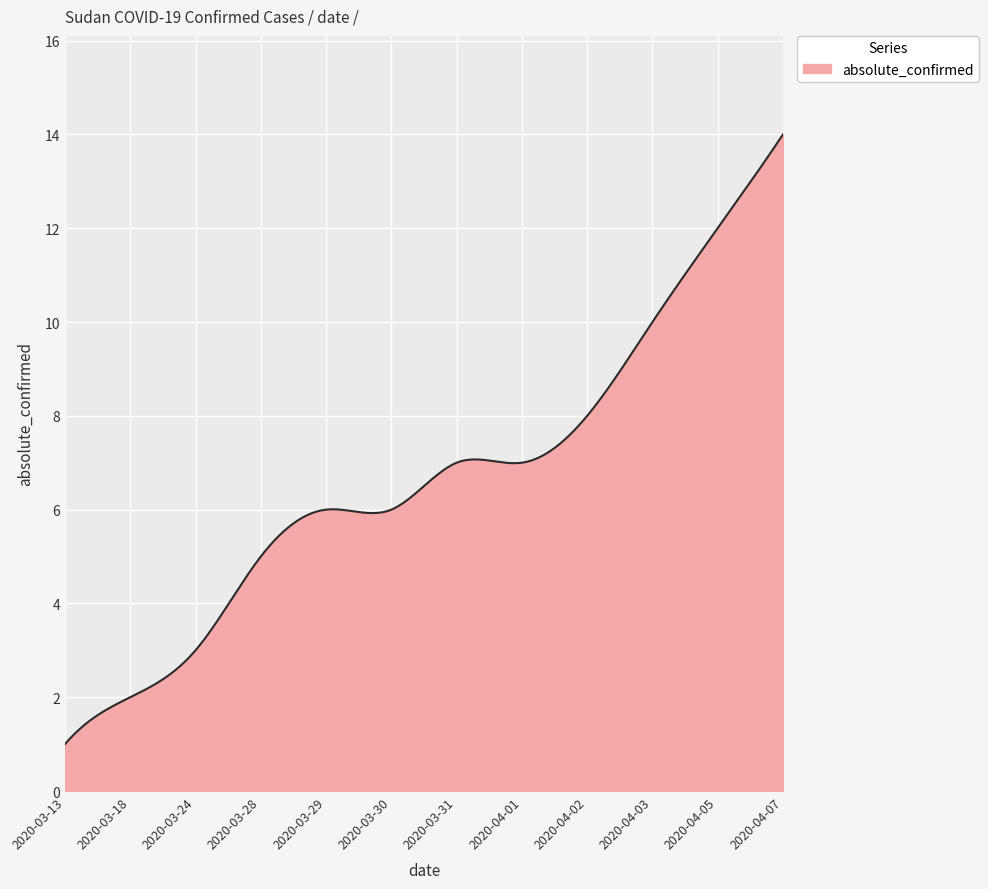

What is the maximum value shown in the chart?

14.0